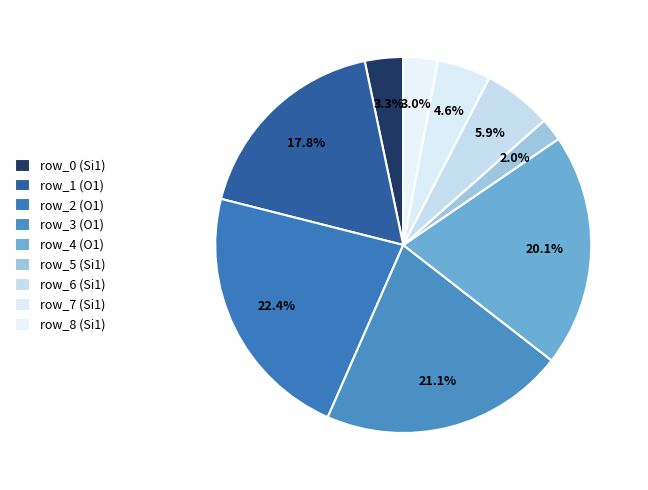

To the nearest percent, what portion does row_1 (O1) represent?

18%